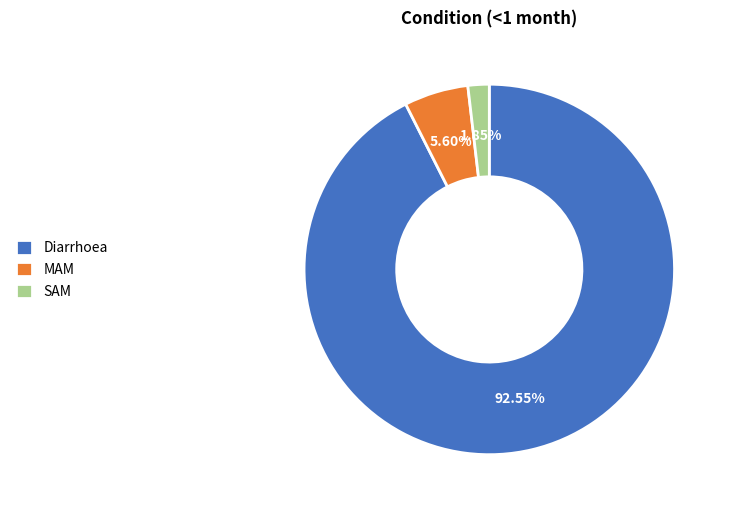

True or false: SAM accounts for 7% of the total.

False